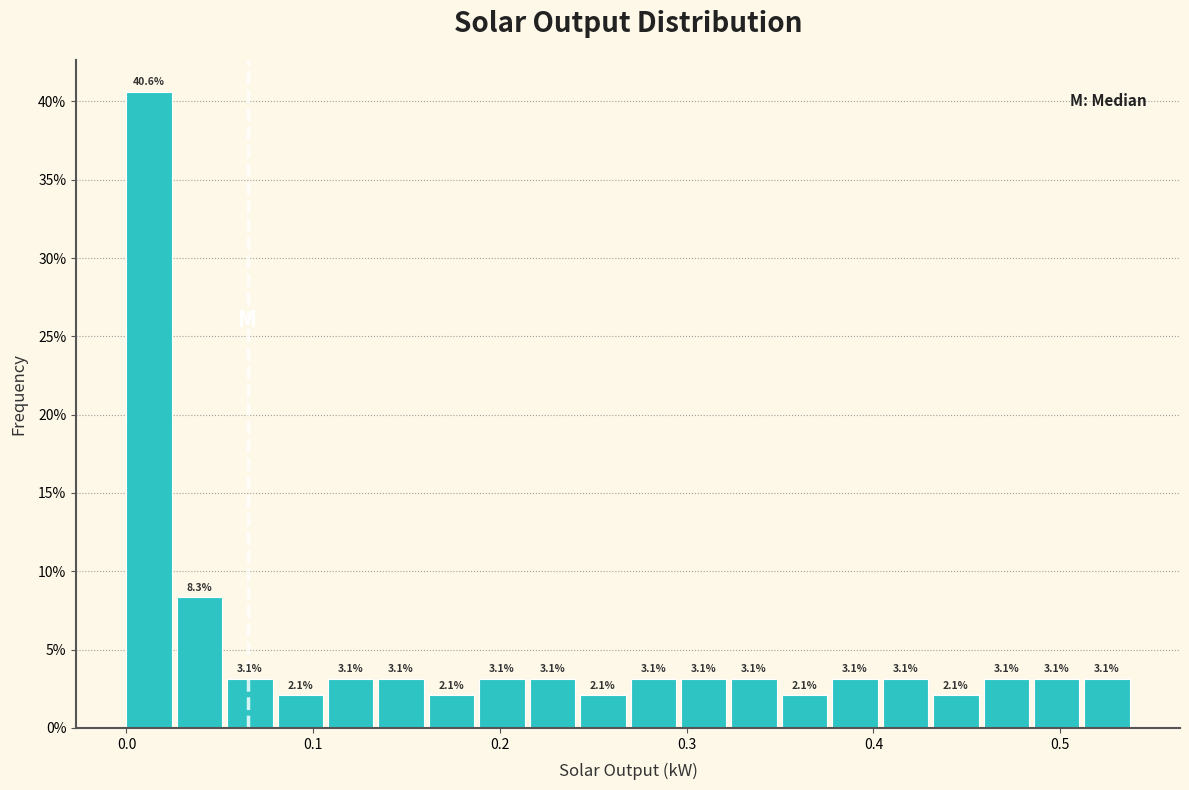

Read against the x-axis, roughly where is the centre of the tallest bar?

0.01